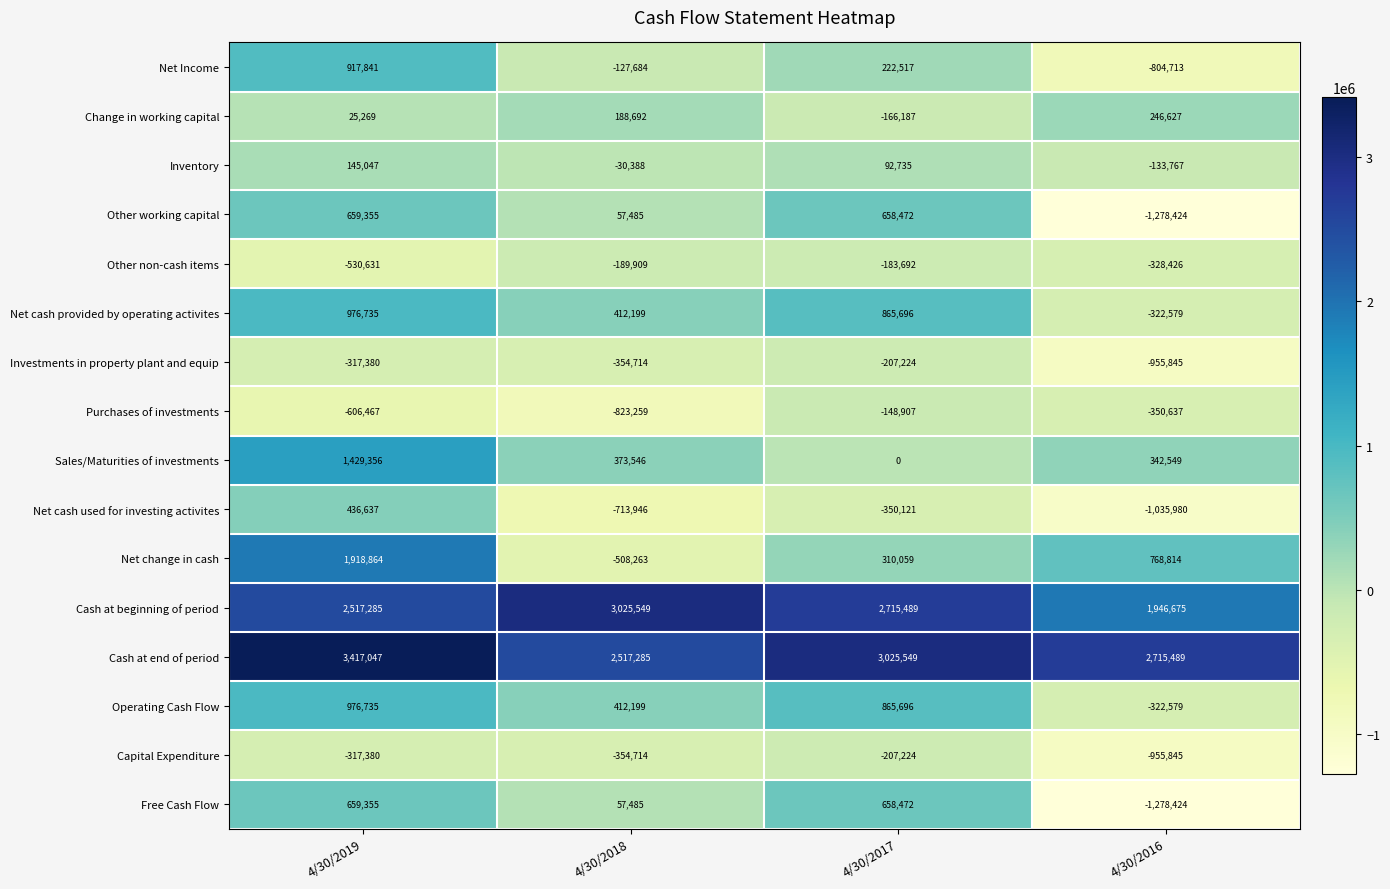

What is the difference between the Investments in property plant and equip values at 4/30/2017 and 4/30/2018?

147490